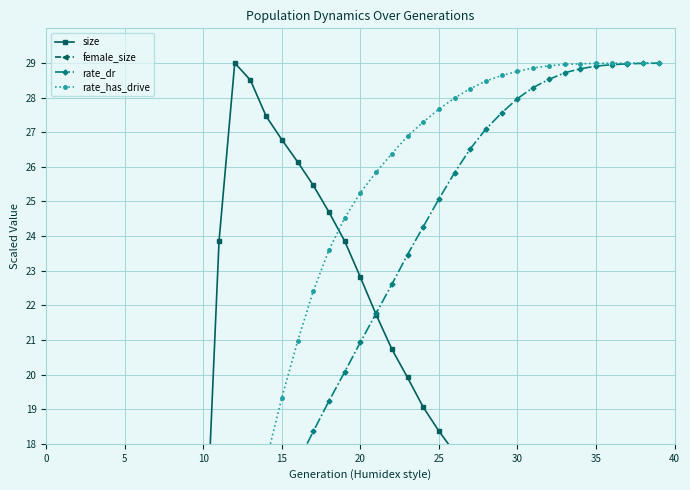

What is the approximate value of female_size at 25?

8.6